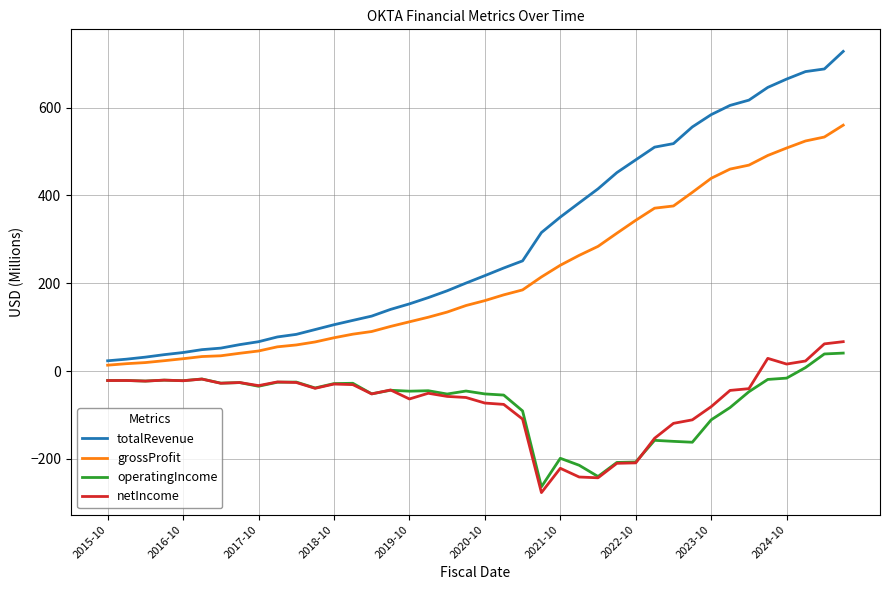

Is this an area chart (filled region under the line)?

No